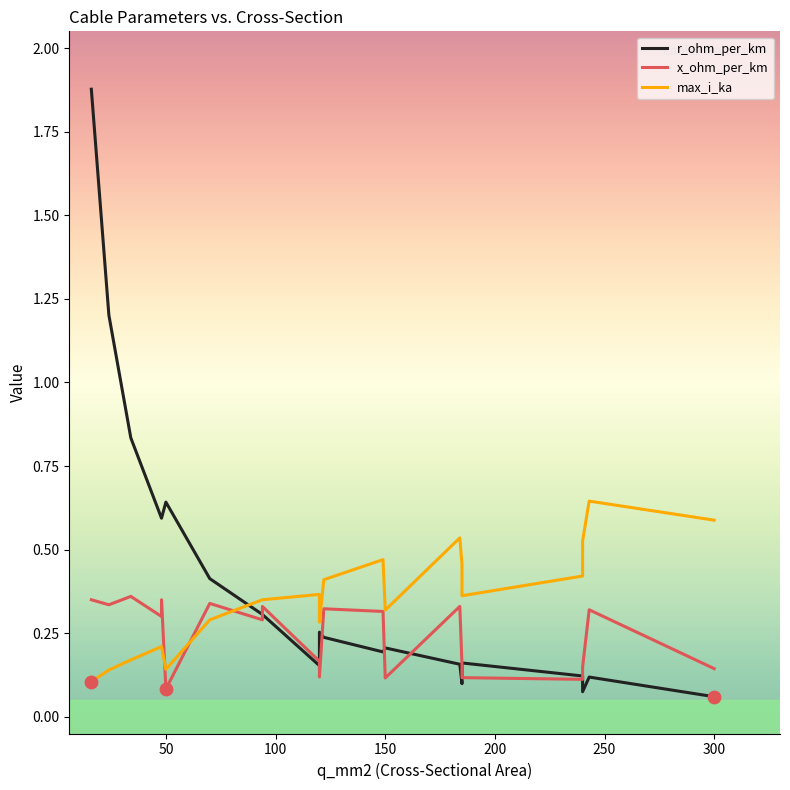

Which series has the largest total across all categories?

r_ohm_per_km